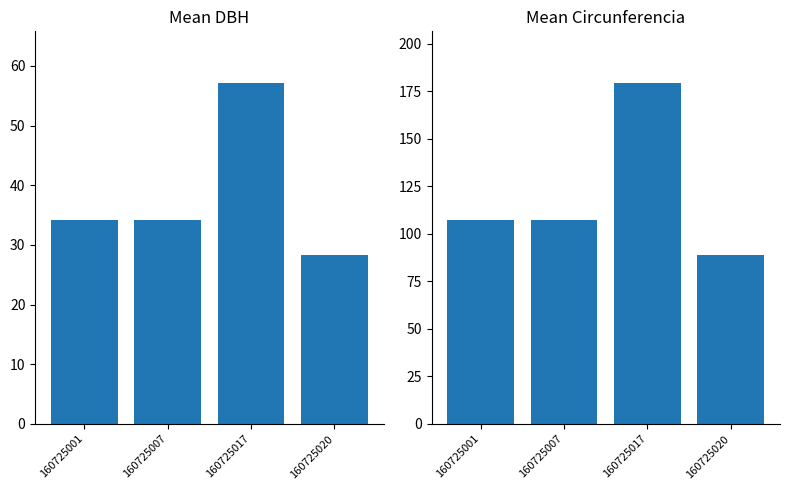

Which category has the highest value across all series?

160725017